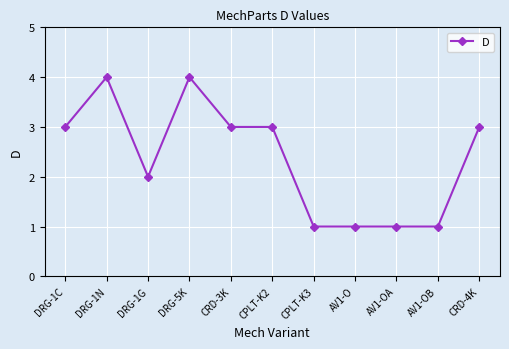

Read the value at CRD-4K.

3